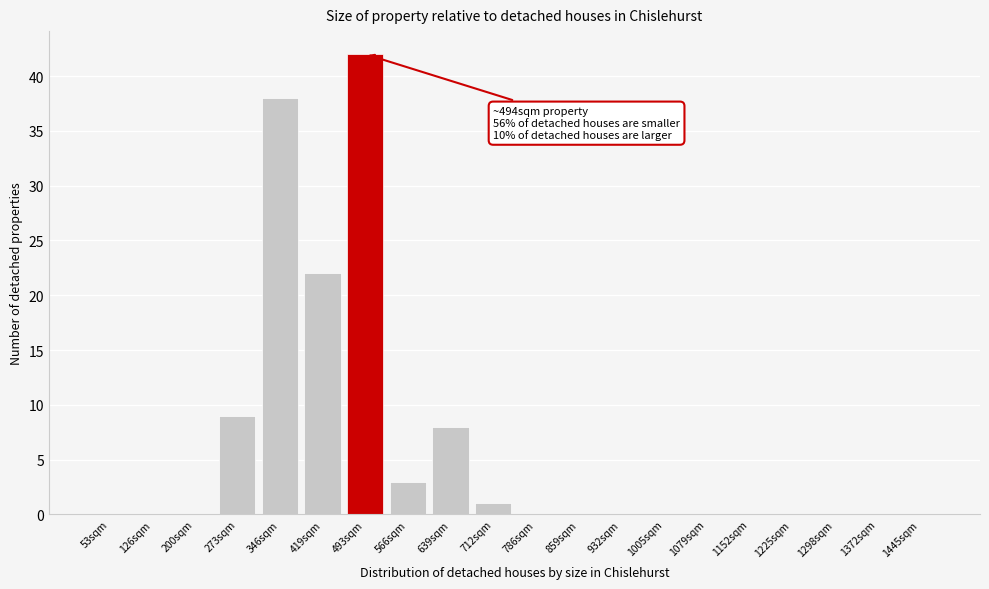

Reading right to left, what are all the values shown in this chart?

1445sqm=0	1372sqm=0	1298sqm=0	1225sqm=0	1152sqm=0	1079sqm=0	1005sqm=0	932sqm=0	859sqm=0	786sqm=0	712sqm=1	639sqm=8	566sqm=3	493sqm=42	419sqm=22	346sqm=38	273sqm=9	200sqm=0	126sqm=0	53sqm=0